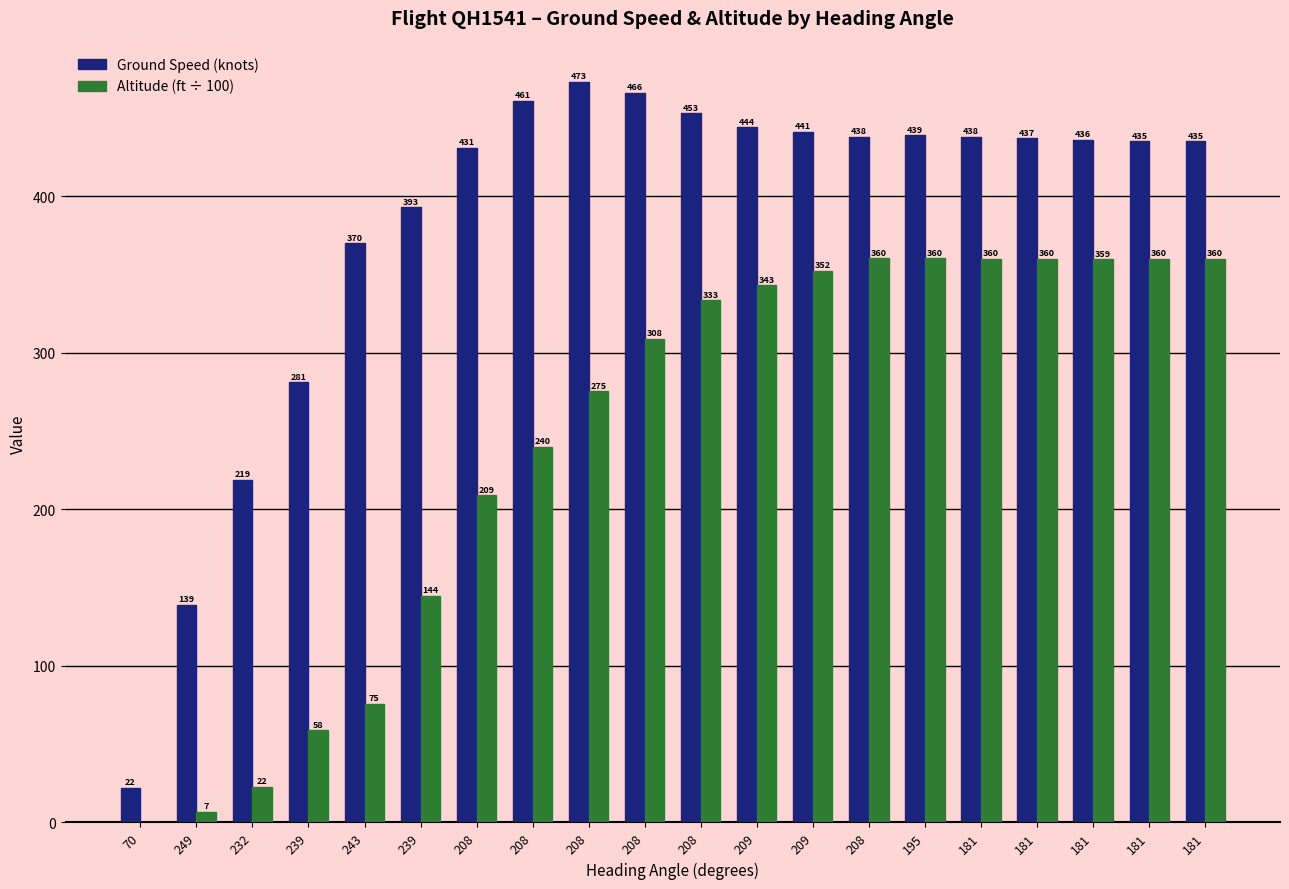

At which category does the chart reach its minimum across all series?

70